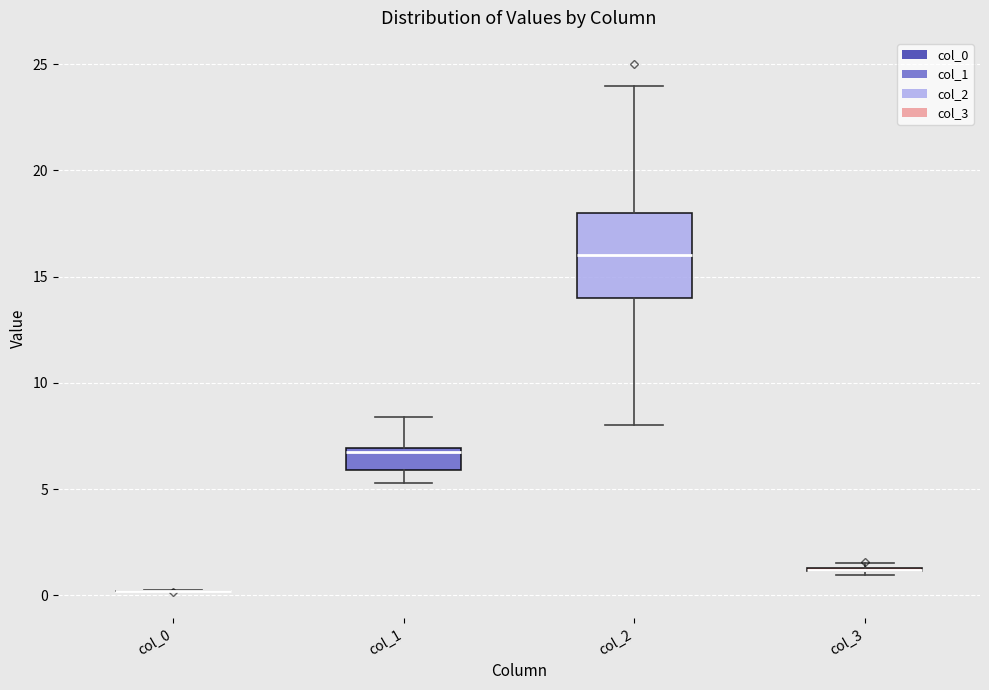

Reading left to right, read every box against the y-axis: the position of its median line, the range the box covers, and the ends of its whiskers. The values are not printed on the chart, so give them approximately, as read against the axis.

col_0: box collapsed to a line at 0.0, whiskers 0.0 to 0.0
col_1: median 7.0 (just below the box's upper edge), box 6.0 to 7.0, whiskers 5.5 to 8.5
col_2: median 16.0, box 14.0 to 18.0, whiskers 8.0 to 24.0
col_3: box collapsed to a line at 1.0, whiskers 1.0 to 1.5